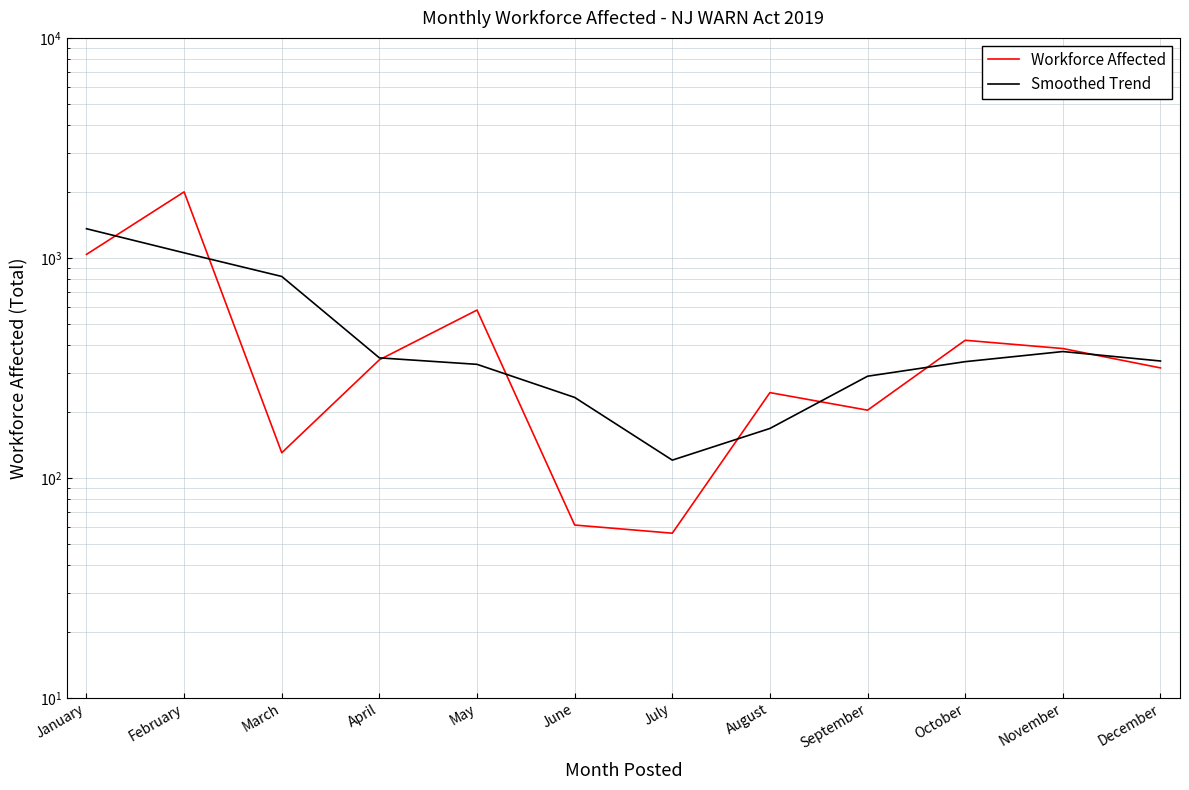

At how many categories does at least one series exceed 670?

3